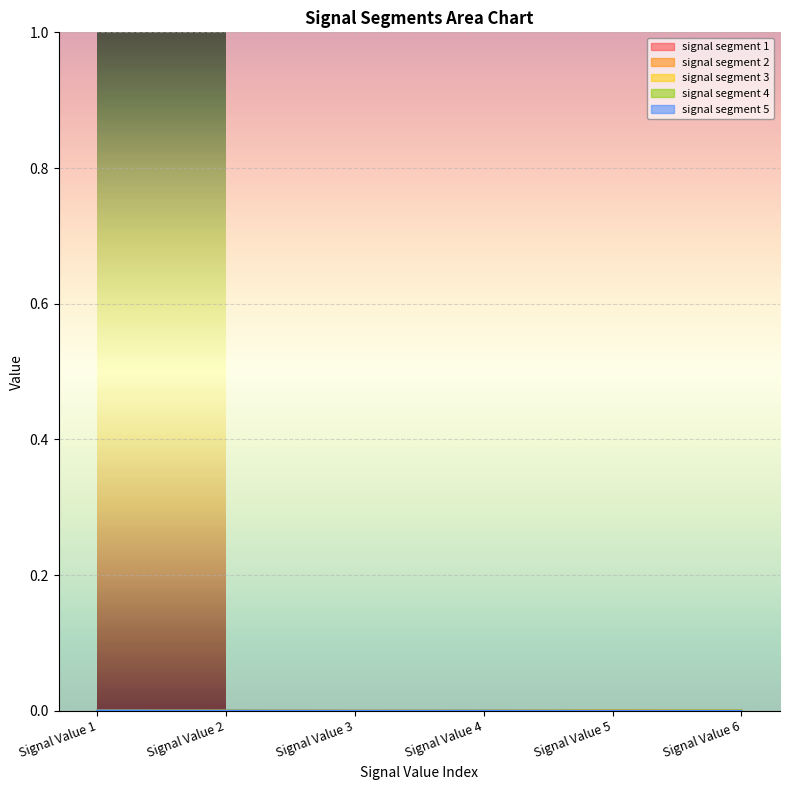

True or false: signal segment 4 has a value of 0.0 at Signal Value 4.

False